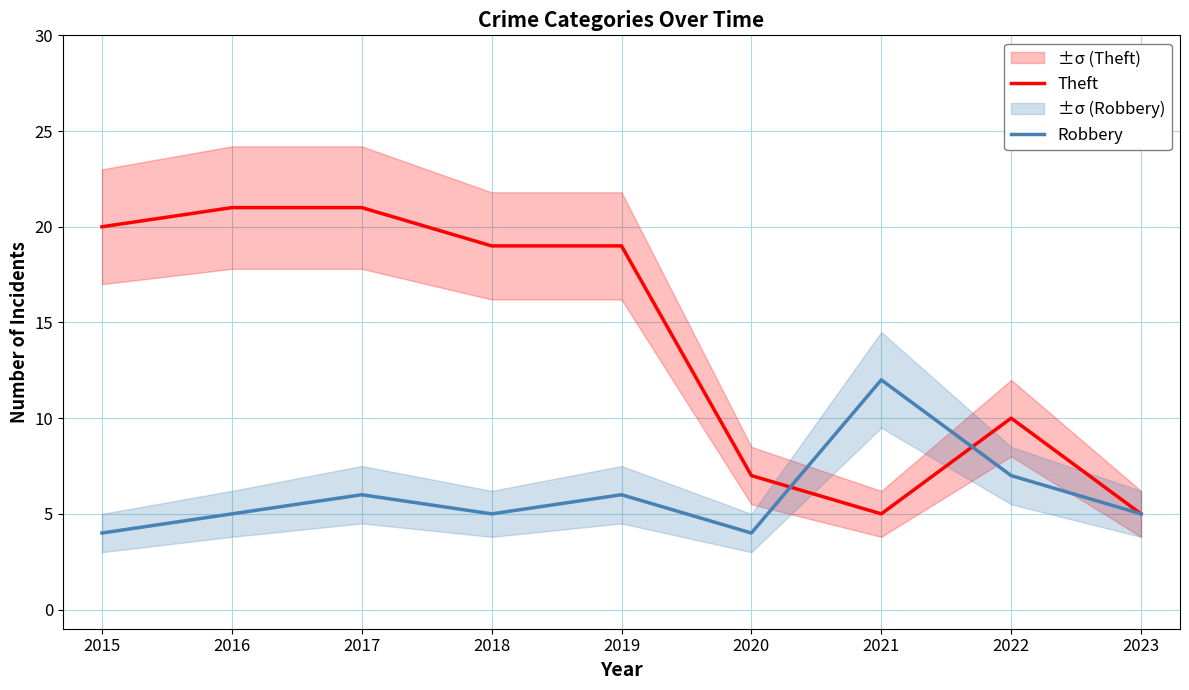

What is the difference between the second highest and second lowest values in the Theft series?

16